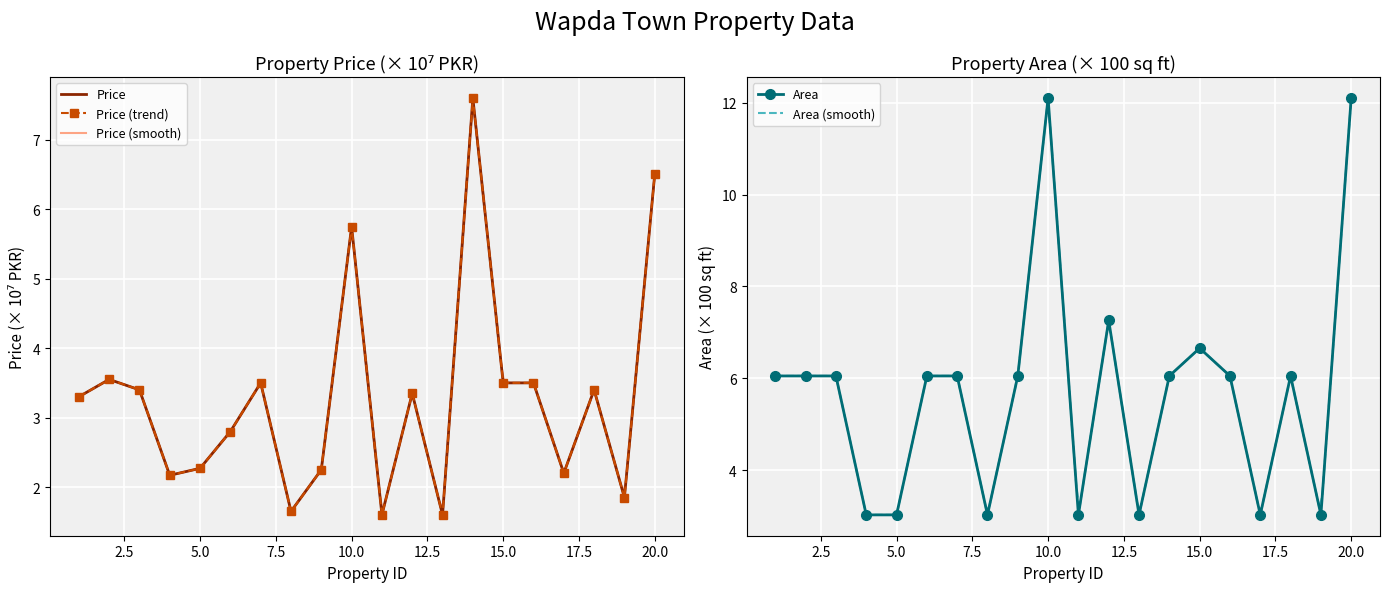

What is the difference between the highest and lowest values at 19?

1.2